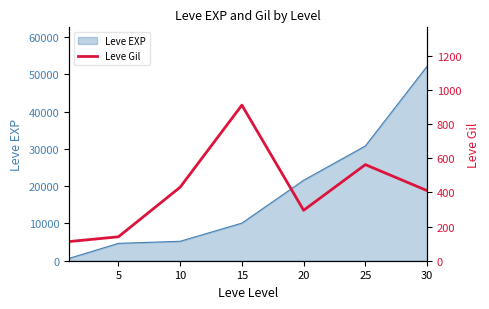

What is the highest value of the Leve EXP series?

52220